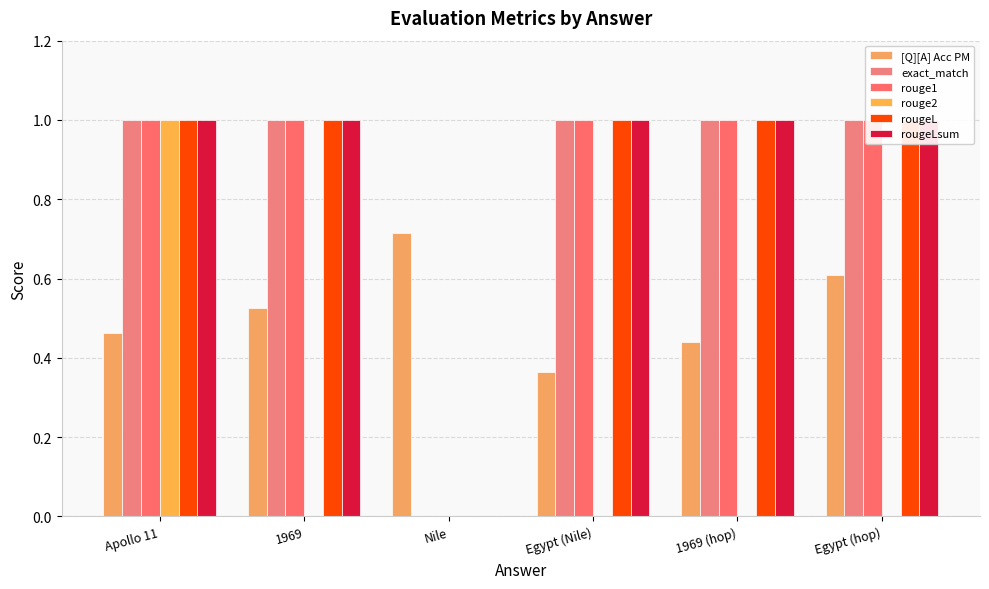

Reading left to right, list all the values displayed in this chart.

[Q][A] Acc PM: 0.5	0.5	0.7	0.4	0.4	0.6
exact_match: 1.0	1.0	0.0	1.0	1.0	1.0
rouge1: 1.0	1.0	0.0	1.0	1.0	1.0
rouge2: 1.0	0.0	0.0	0.0	0.0	0.0
rougeL: 1.0	1.0	0.0	1.0	1.0	1.0
rougeLsum: 1.0	1.0	0.0	1.0	1.0	1.0